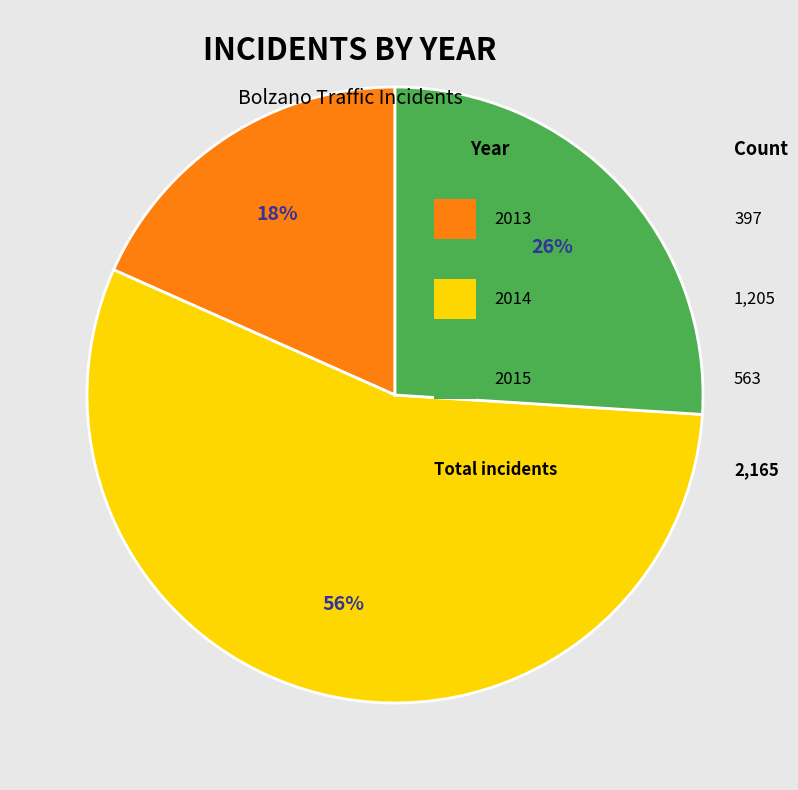

To the nearest percent, what is the average slice percentage?

33%